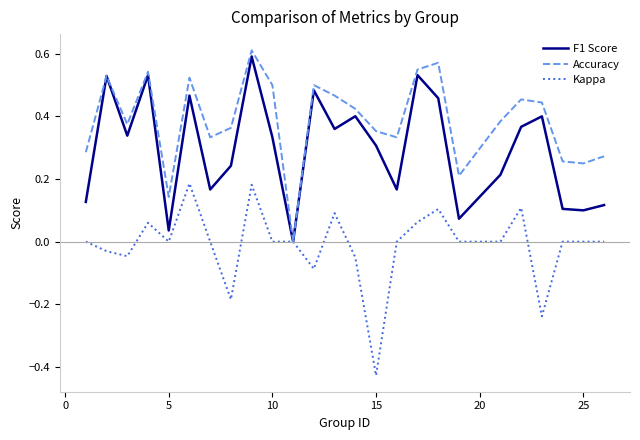

What are all the series names shown in the legend?

F1 Score, Accuracy, Kappa